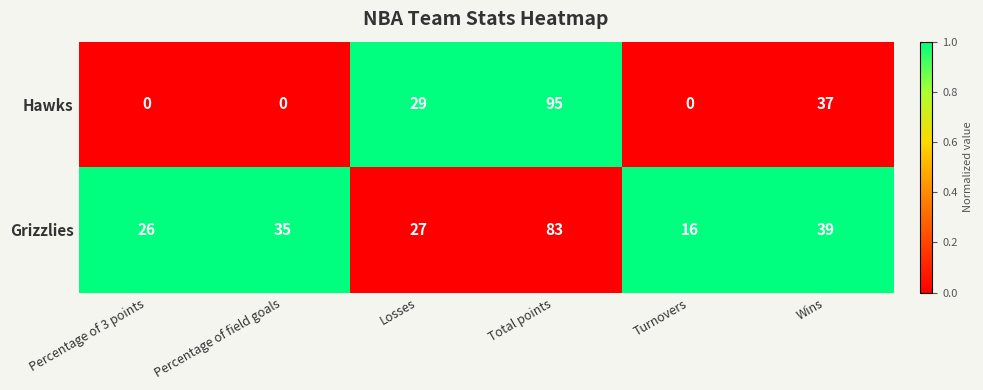

What is the average value of the Hawks series?

27